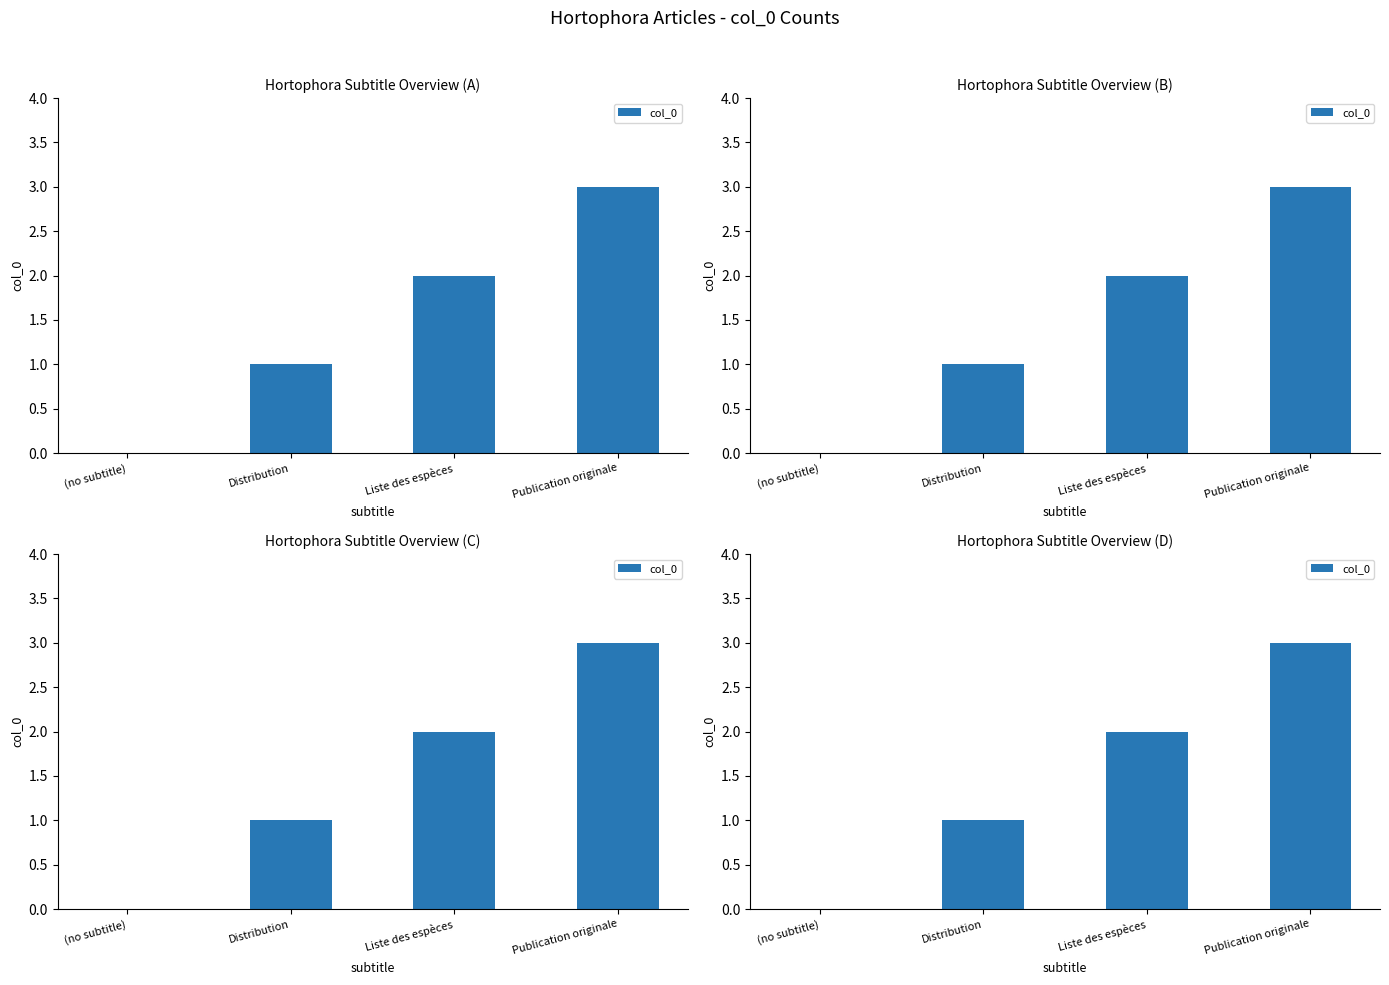

Where does the data first go above 2?

Publication originale